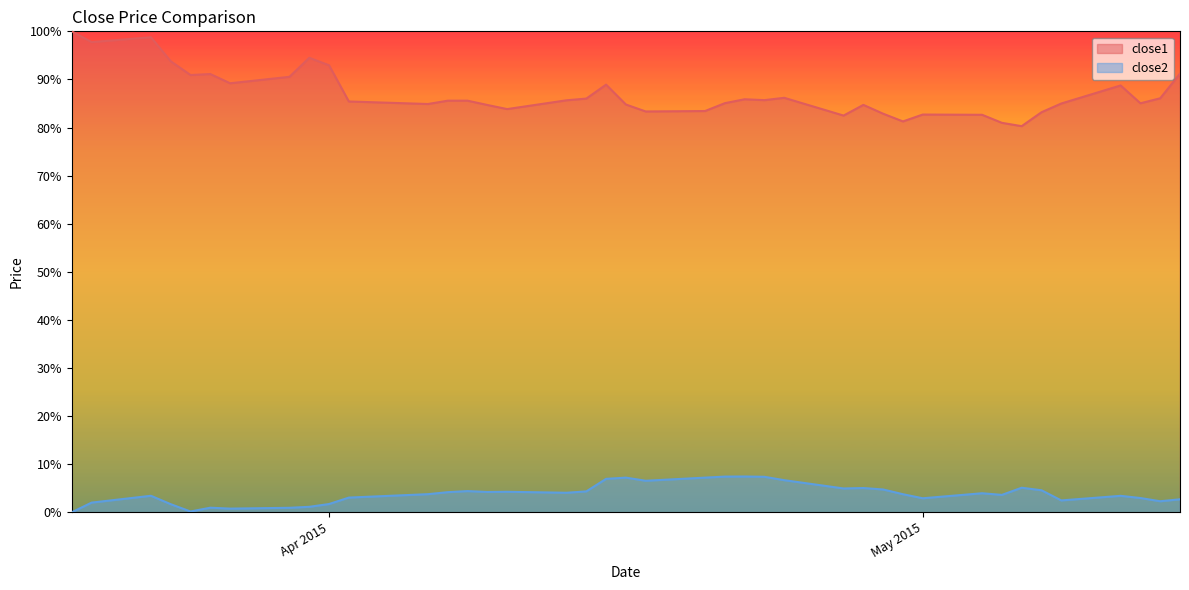

Reading right to left, list all the values displayed in this chart.

close1: 91.2	86.1	85.0	88.7	85.0	83.2	80.3	81.0	82.6	82.7	81.3	82.9	84.7	82.5	86.2	85.7	85.9	85.1	83.4	83.3	84.8	88.9	86.0	85.7	83.8	84.7	85.6	85.6	84.9	85.4	92.9	94.5	90.5	89.2	91.1	90.9	93.8	98.8	97.8	100.0
close2: 2.7	2.3	3.0	3.4	2.5	4.6	5.1	3.6	4.0	2.9	3.8	4.7	5.0	5.0	6.7	7.4	7.4	7.4	7.2	6.6	7.2	7.0	4.3	4.1	4.3	4.2	4.4	4.2	3.8	3.1	1.7	1.1	0.9	0.8	1.0	0.2	1.7	3.4	2.0	0.0